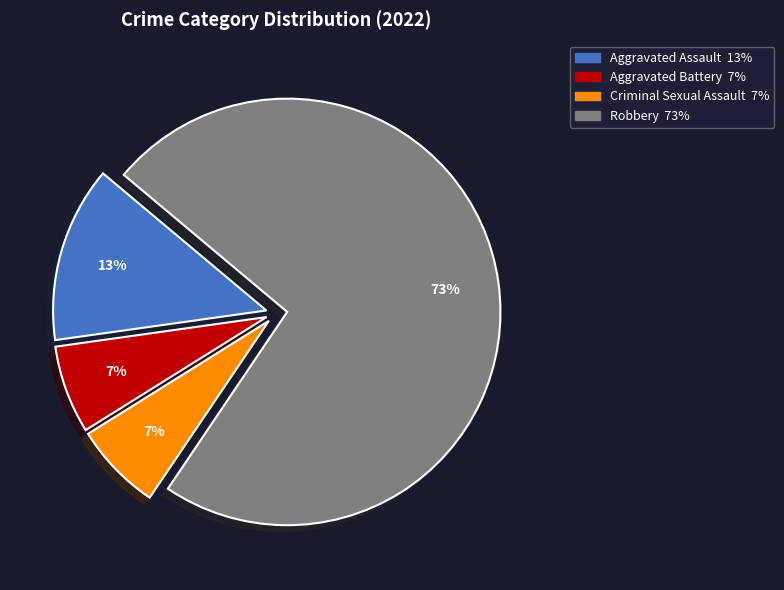

Is it true that Criminal Sexual Assault is 7% of the pie?

True